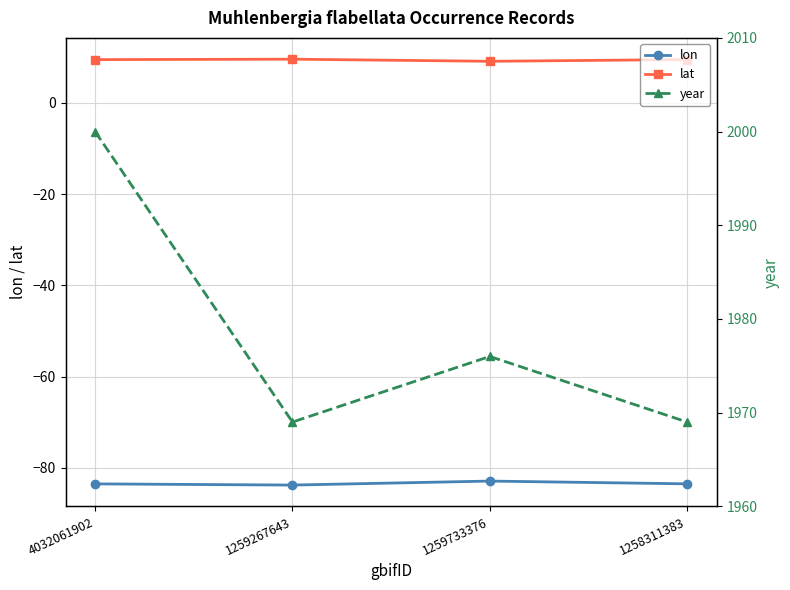

Where is the first local maximum for lat?

1259267643